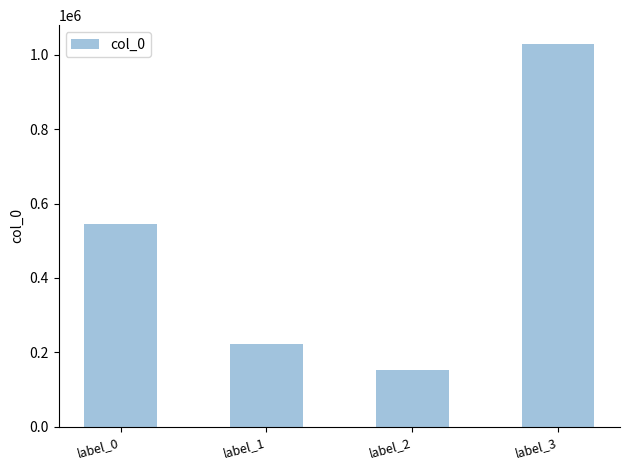

What is the maximum value shown in the chart?

1028451